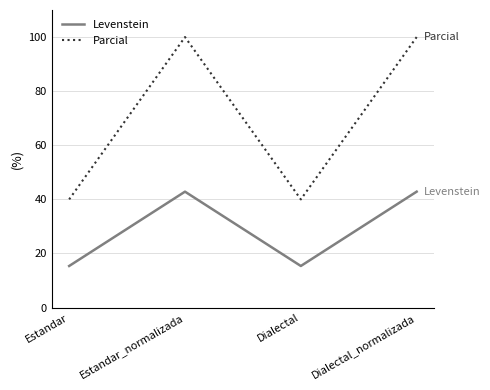

How many interior local peaks does the Parcial series have?

1